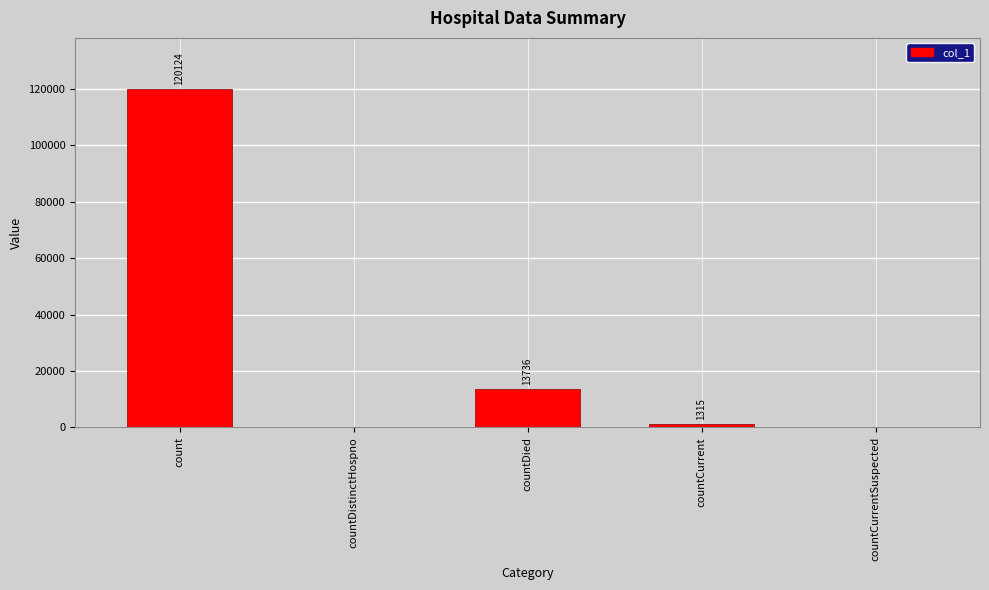

What value does the data have at countDied, to the nearest 50?

13750